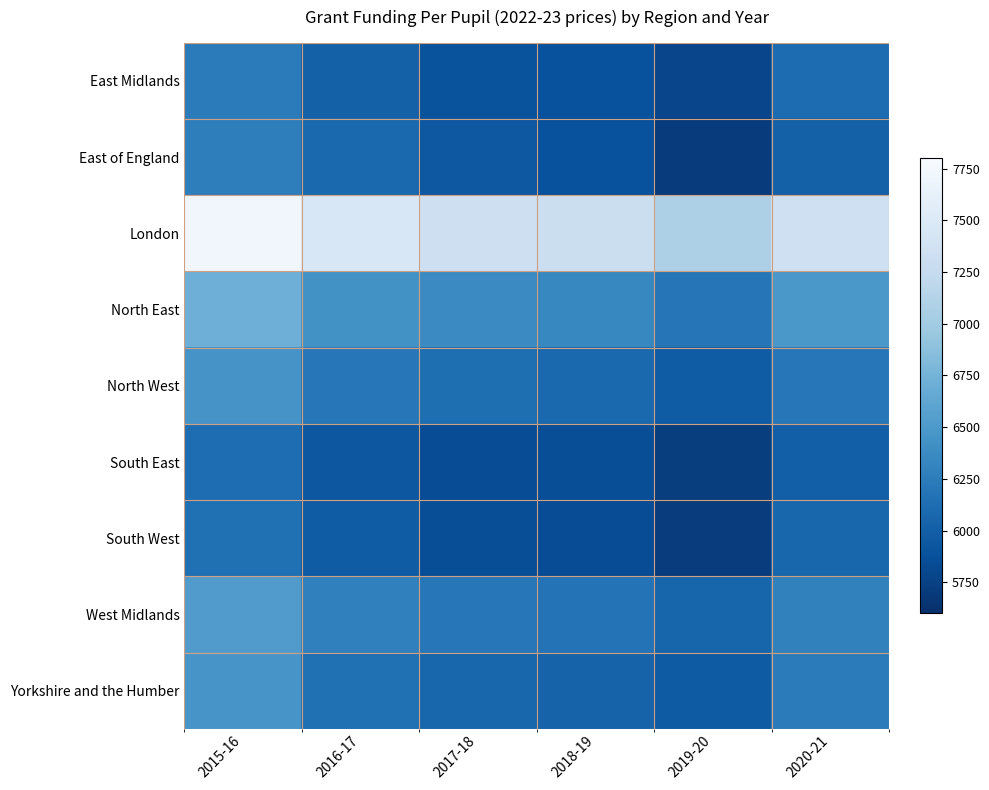

Which series has the largest total across all categories?

London